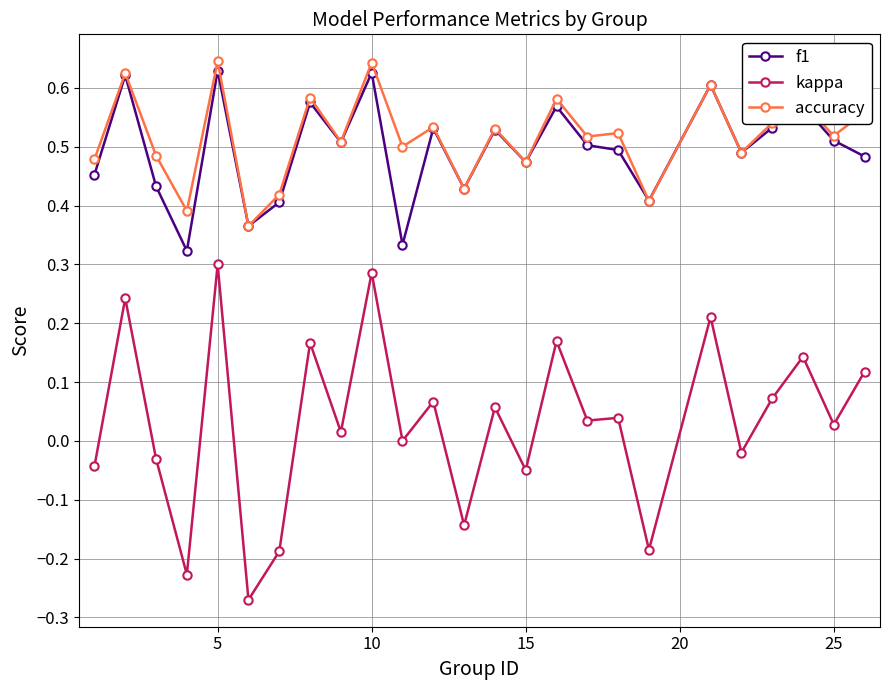

Which series has the widest spread of values?

kappa